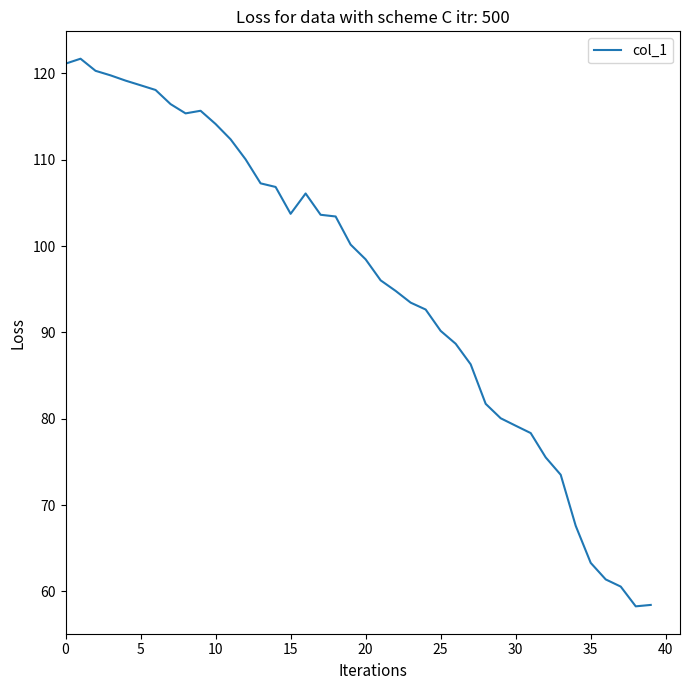

What is the difference between the maximum and minimum values?

63.4